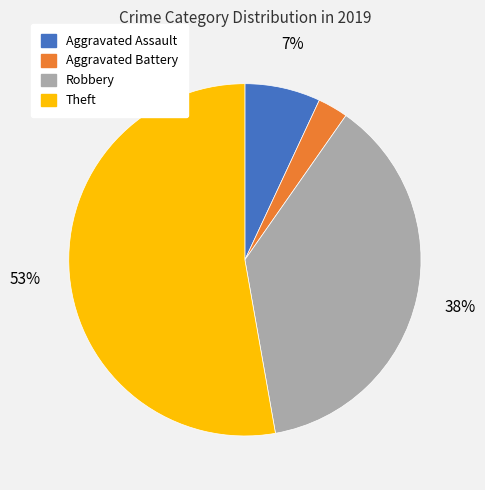

Does Theft account for over 50% of the chart?

Yes